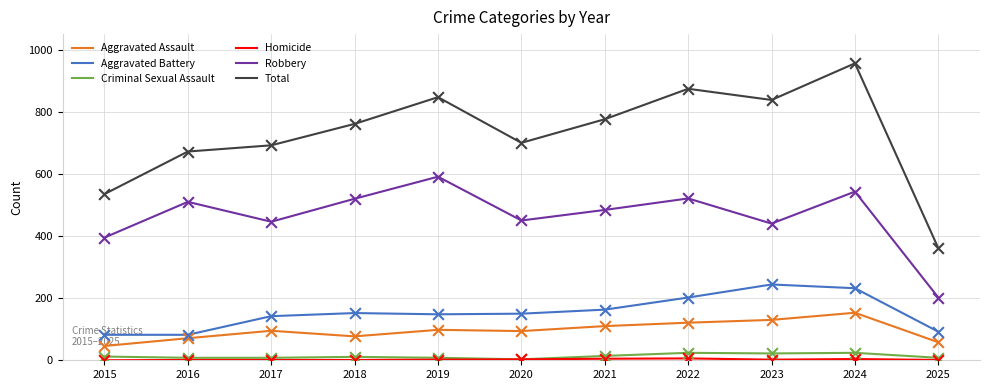

At which category is the sum across all series the highest?

2024